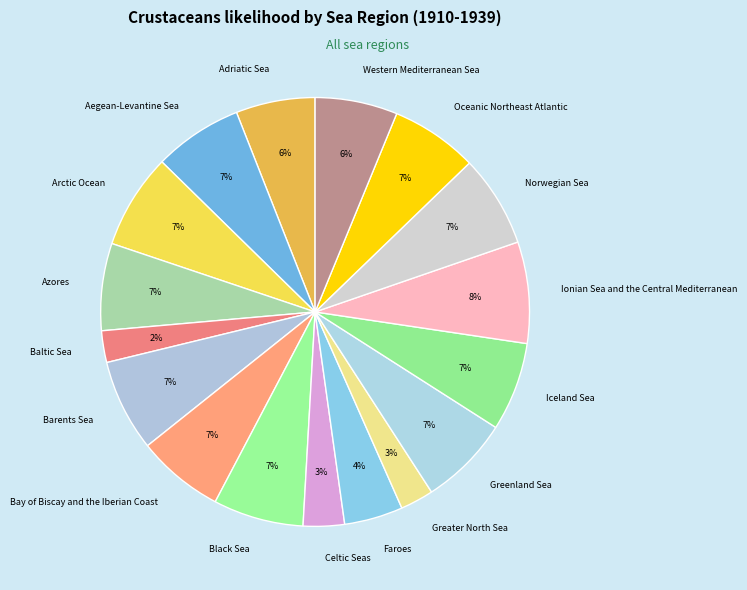

To the nearest percent, what portion does Azores represent?

7%